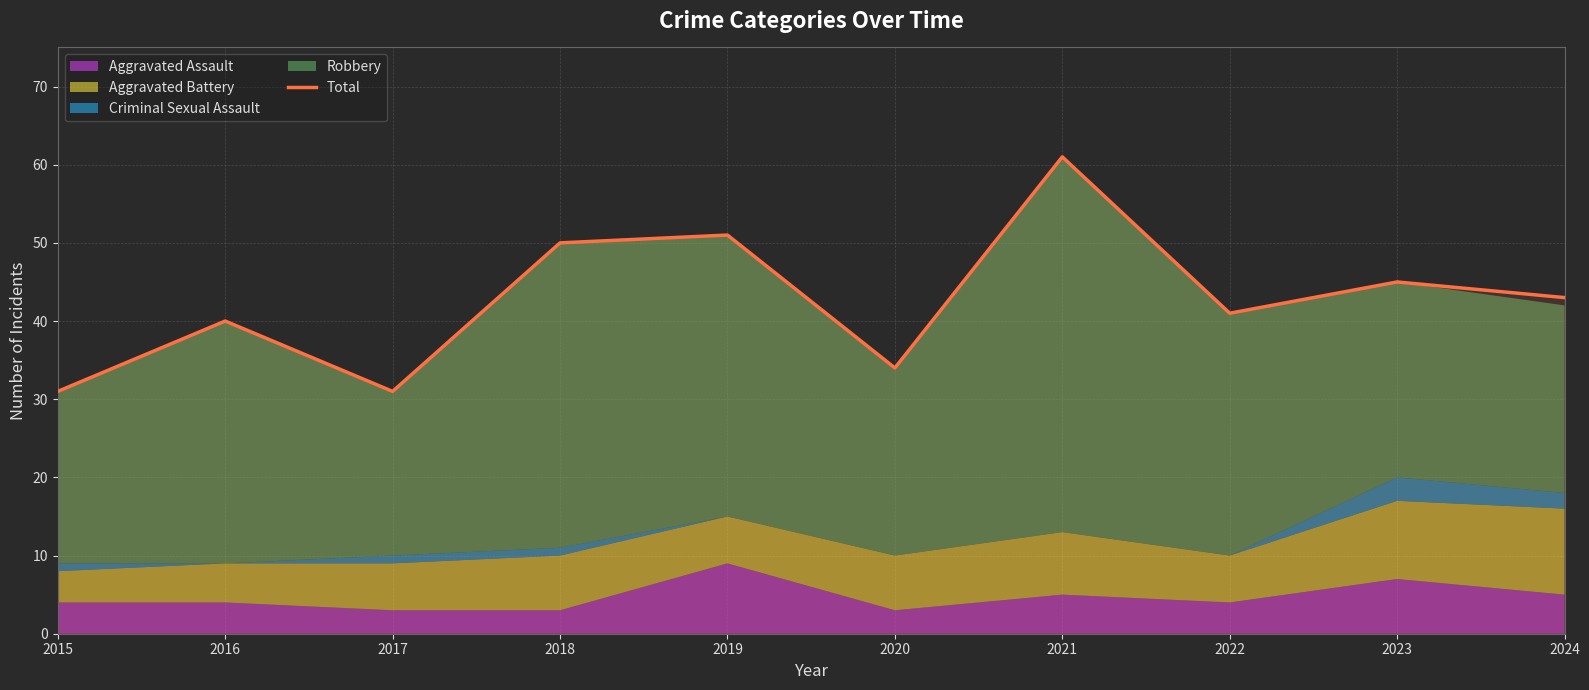

The value at 2023 is 59. True or false?

False